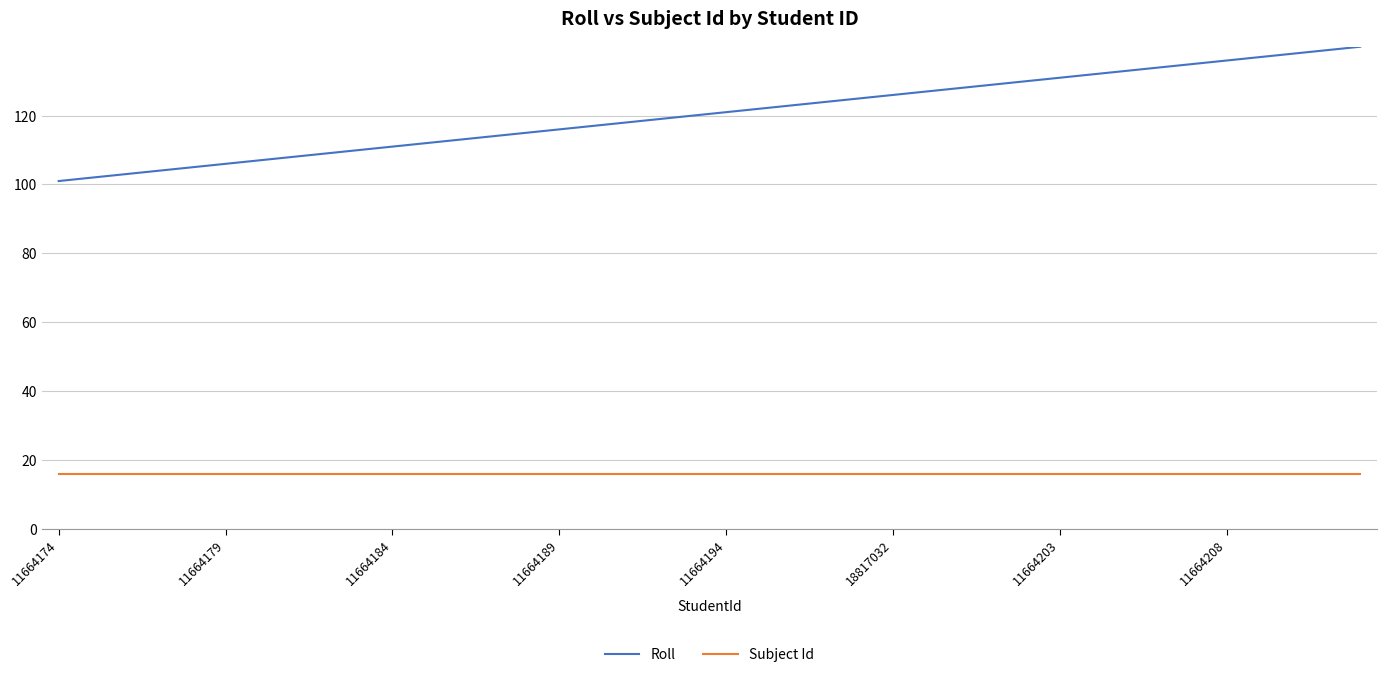

Is this an area chart (filled region under the line)?

No